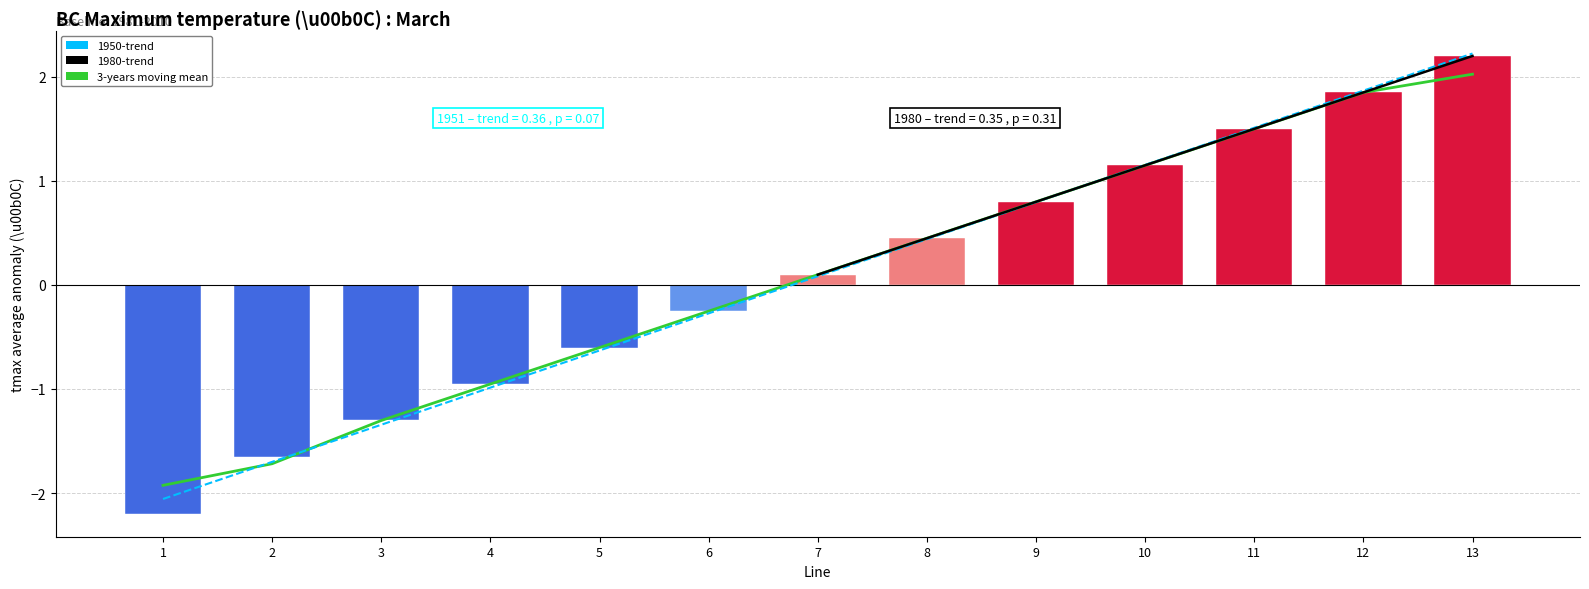

Rank the categories by value from highest to lowest.

13, 12, 11, 10, 9, 8, 7, 6, 5, 4, 3, 2, 1